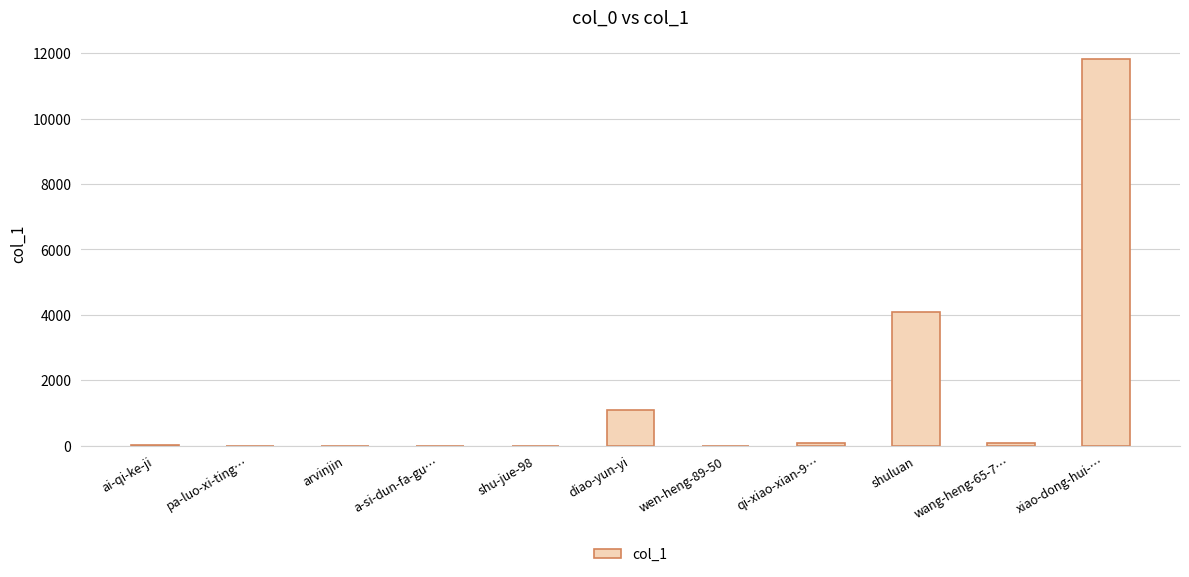

How many distinct data groups are displayed?

1